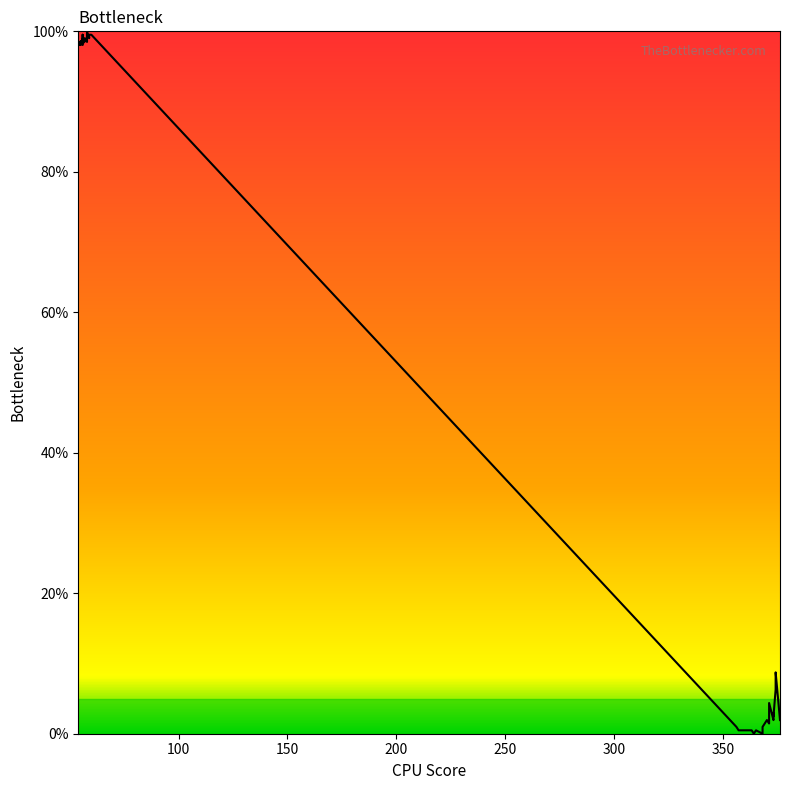

The value at 31 is 2.1. True or false?

False